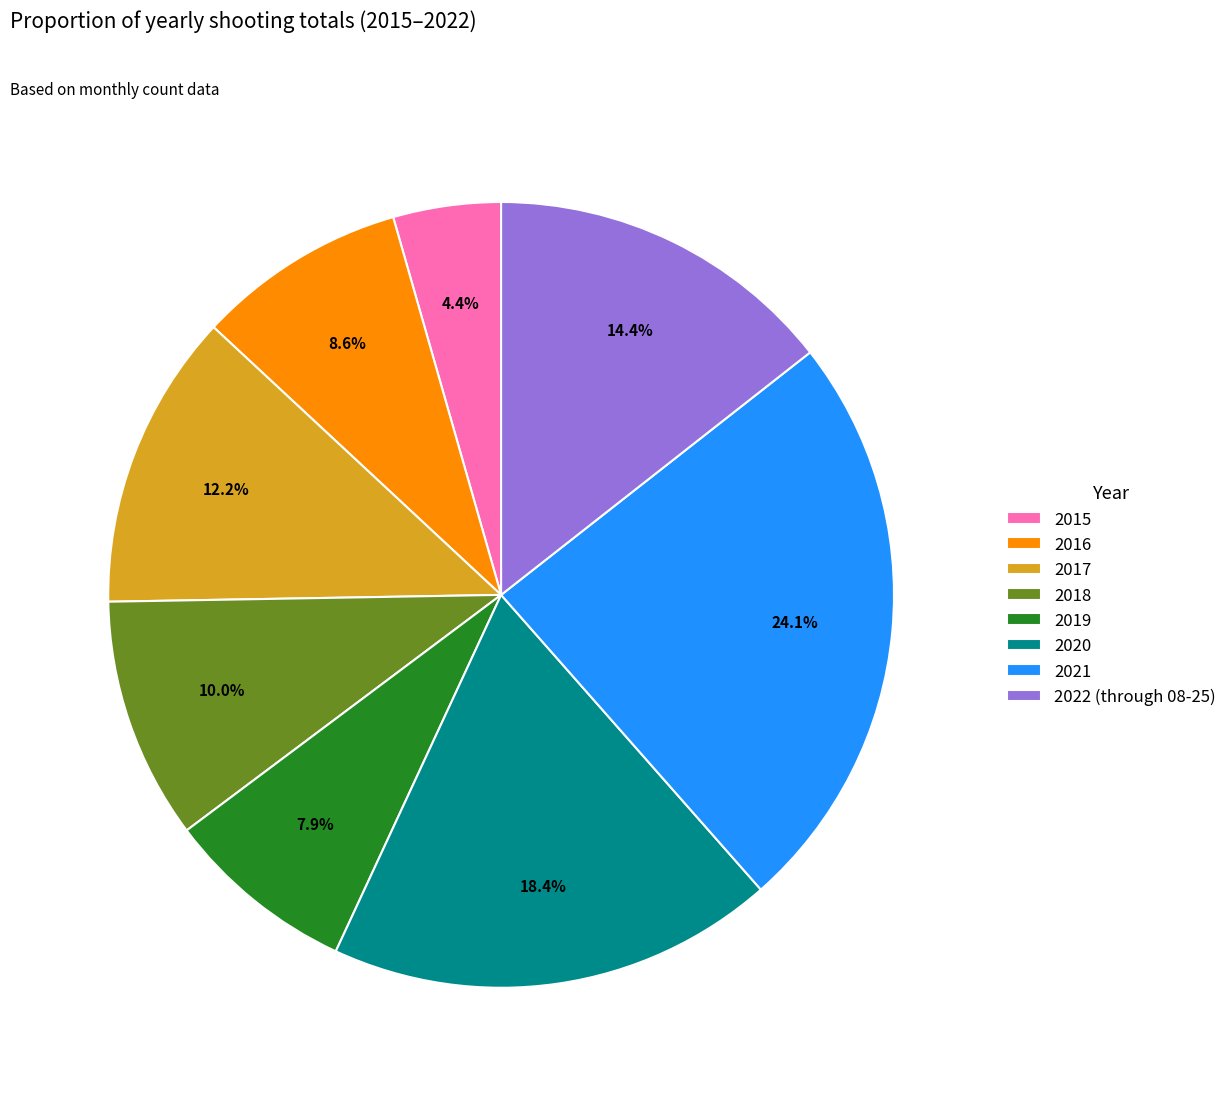

What percentage do 2020 and 2022 (through 08-25) together represent?

32.8%